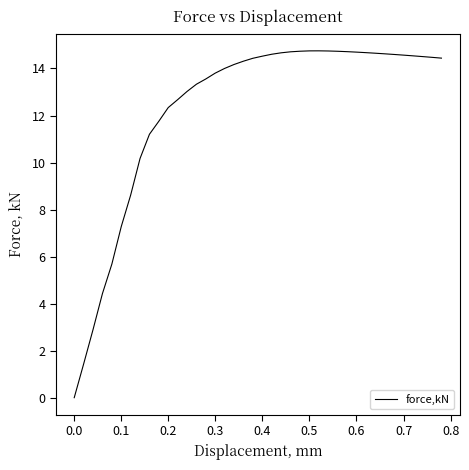

What is the difference between the maximum and minimum values?

14.7